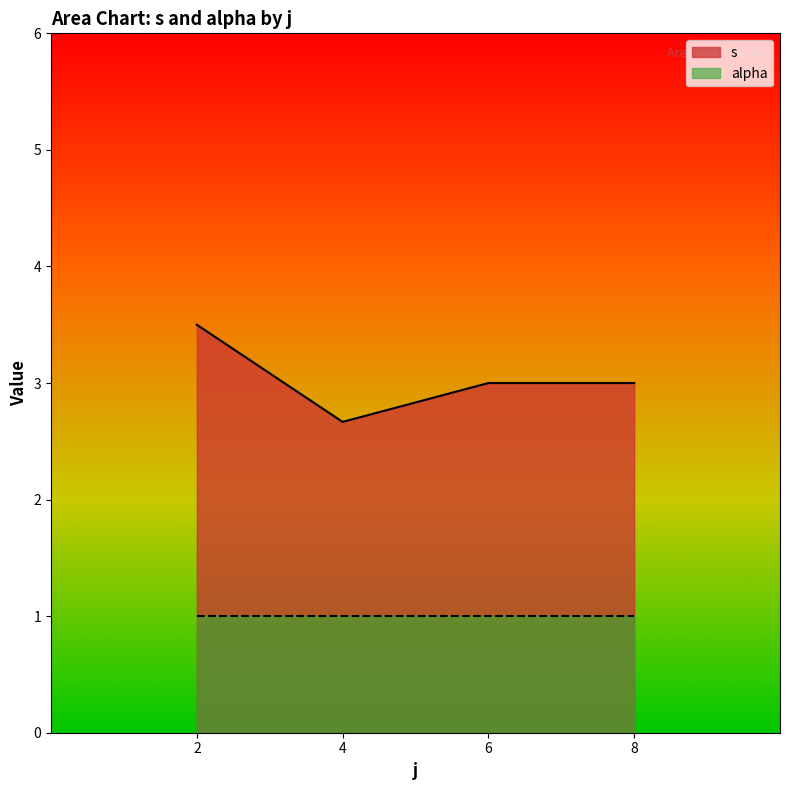

True or false: alpha and s cross at least once.

False